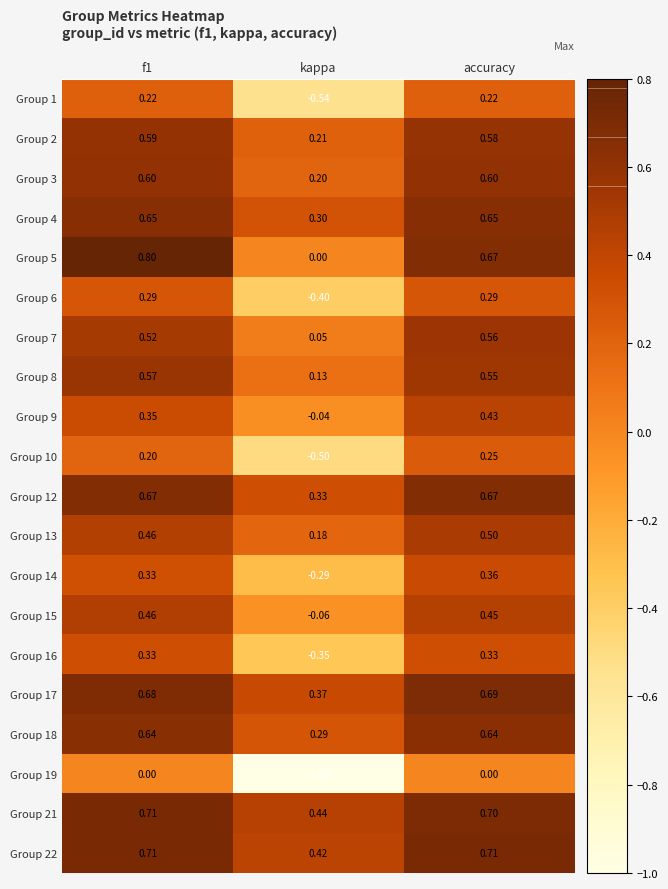

Which category has the lowest value in the Group 22 series?

kappa